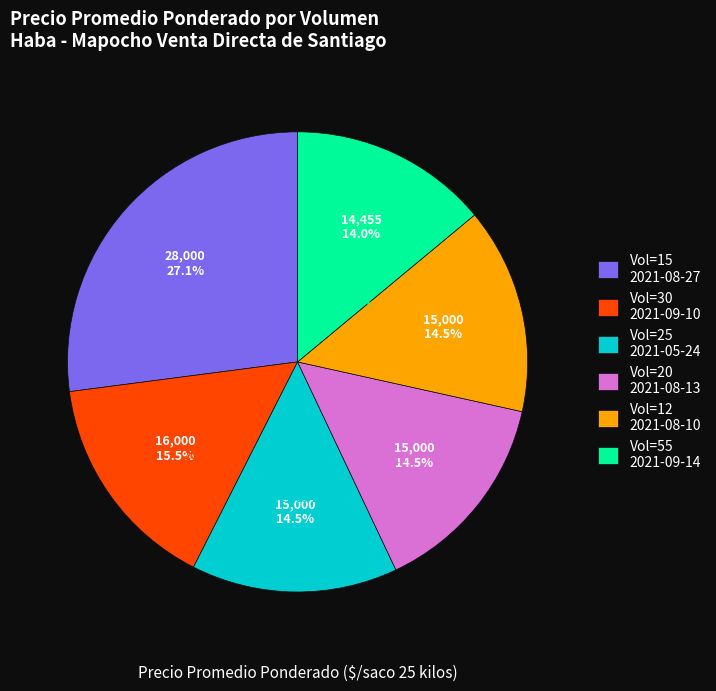

Approximately how many times larger is the value at Vol=12 2021-08-10 compared to Vol=25 2021-05-24?

1.0